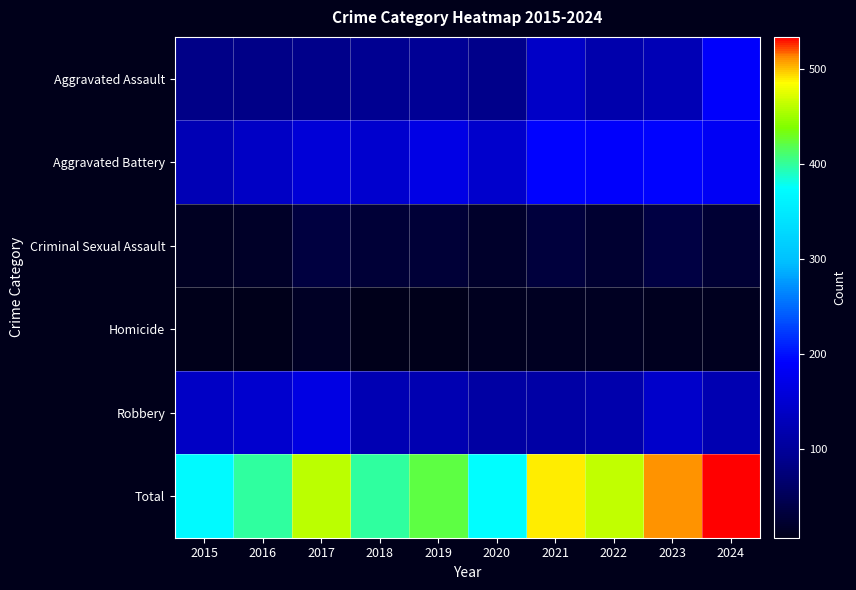

Between 2022 and 2018, which is larger?

2022